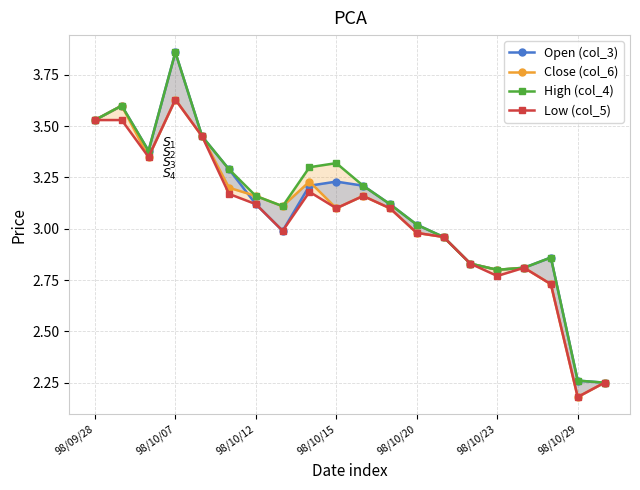

Does the chart display data point markers on the line(s)?

Yes